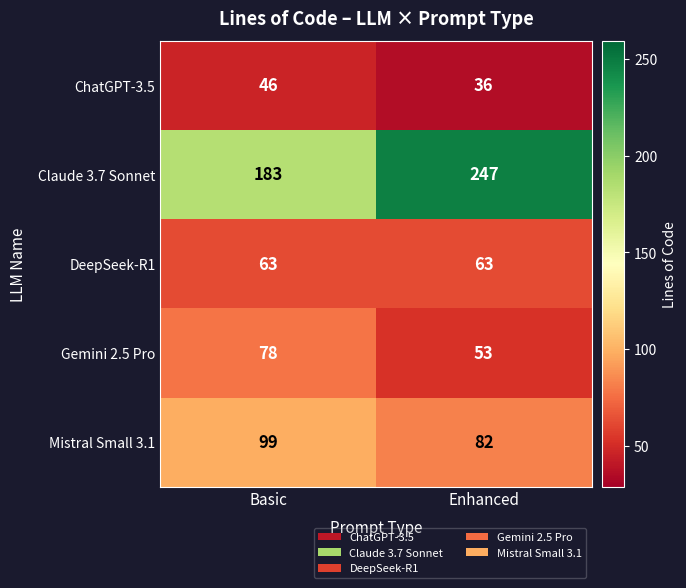

Where is Gemini 2.5 Pro nearest to the value 65?

Enhanced